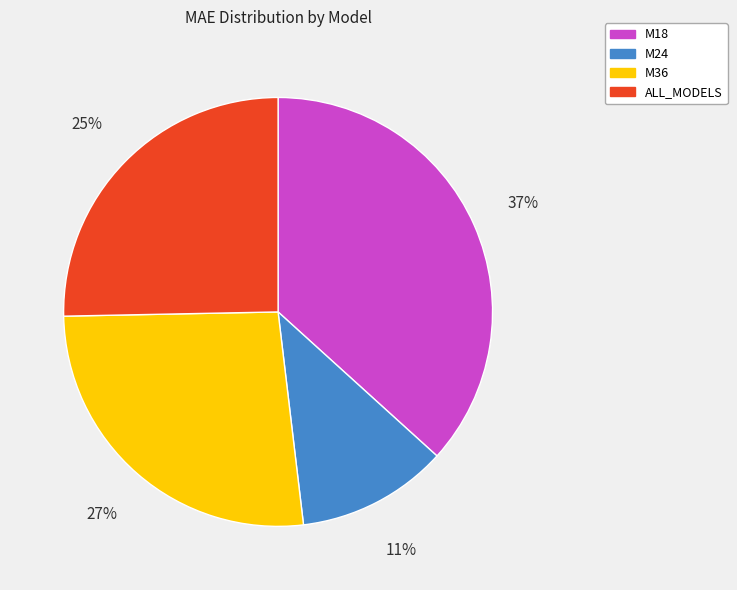

Which has a higher value, M24 or ALL_MODELS?

ALL_MODELS